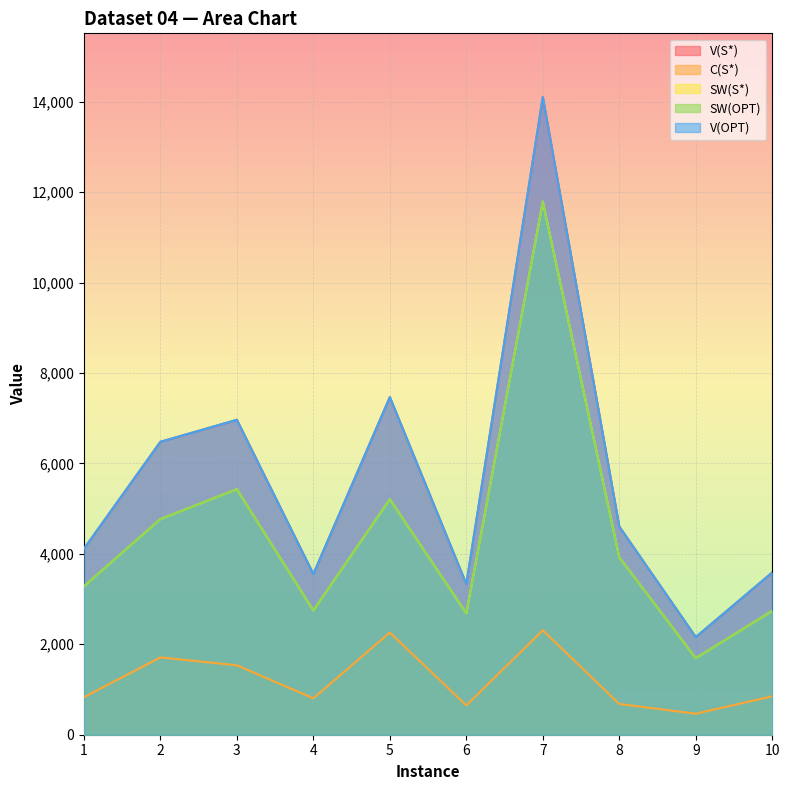

What are all the series names shown in the legend?

V(S*), C(S*), SW(S*), SW(OPT), V(OPT)